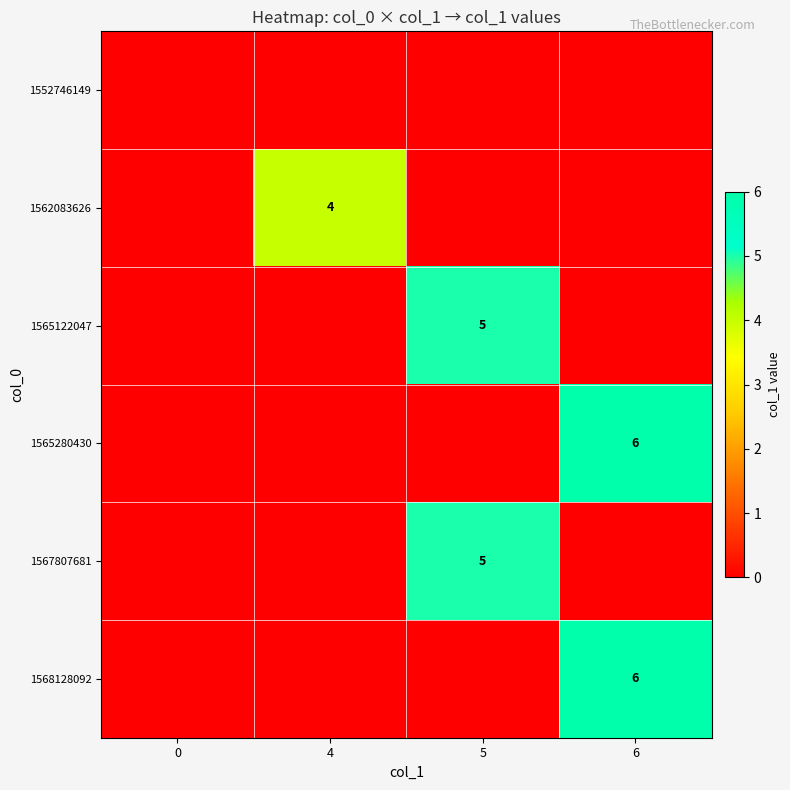

How many data points does each series have?

4